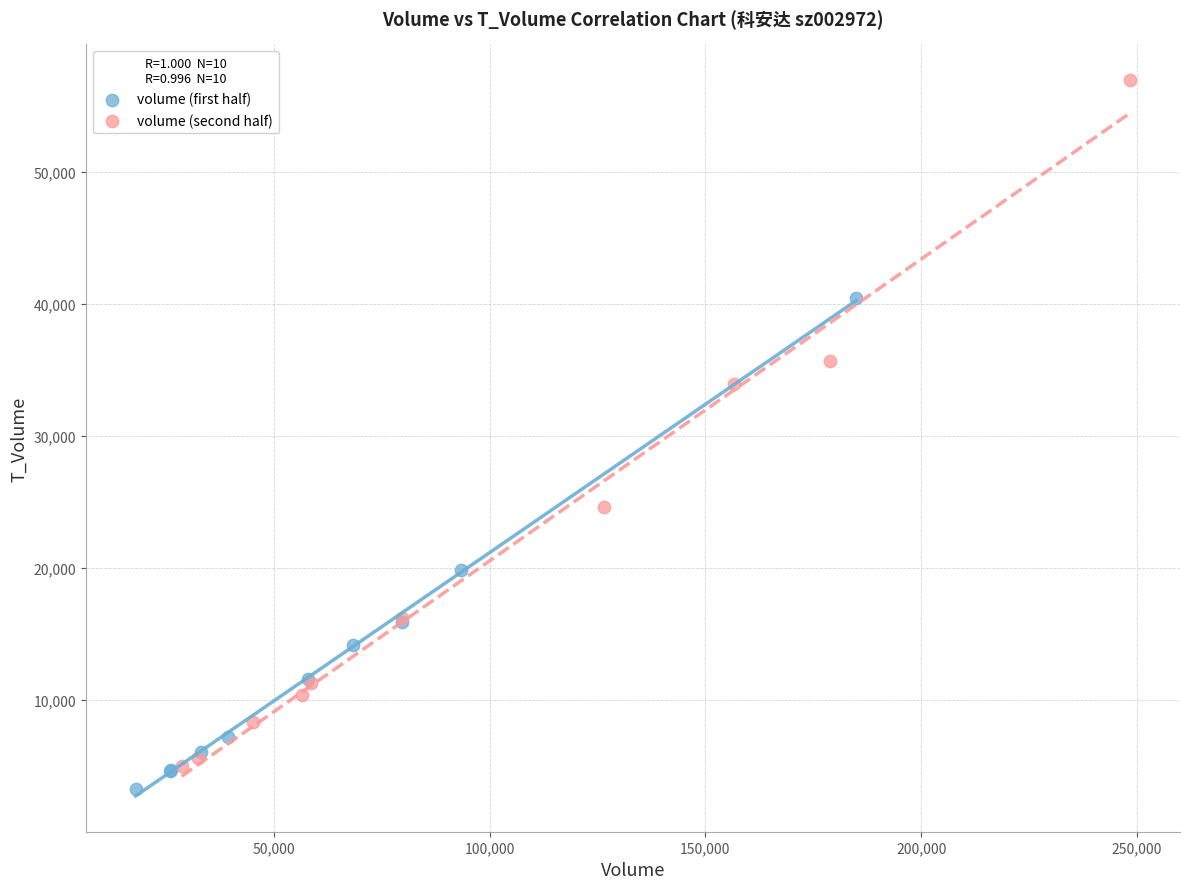

Which series has the widest spread of Y values?

volume (second half)